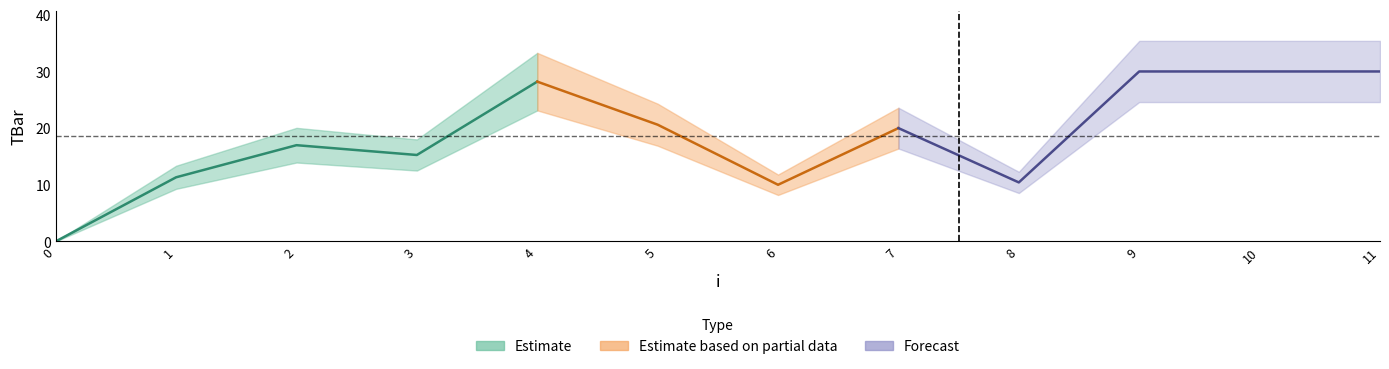

Approximately how many times larger is the value at 8 compared to 5?

0.5